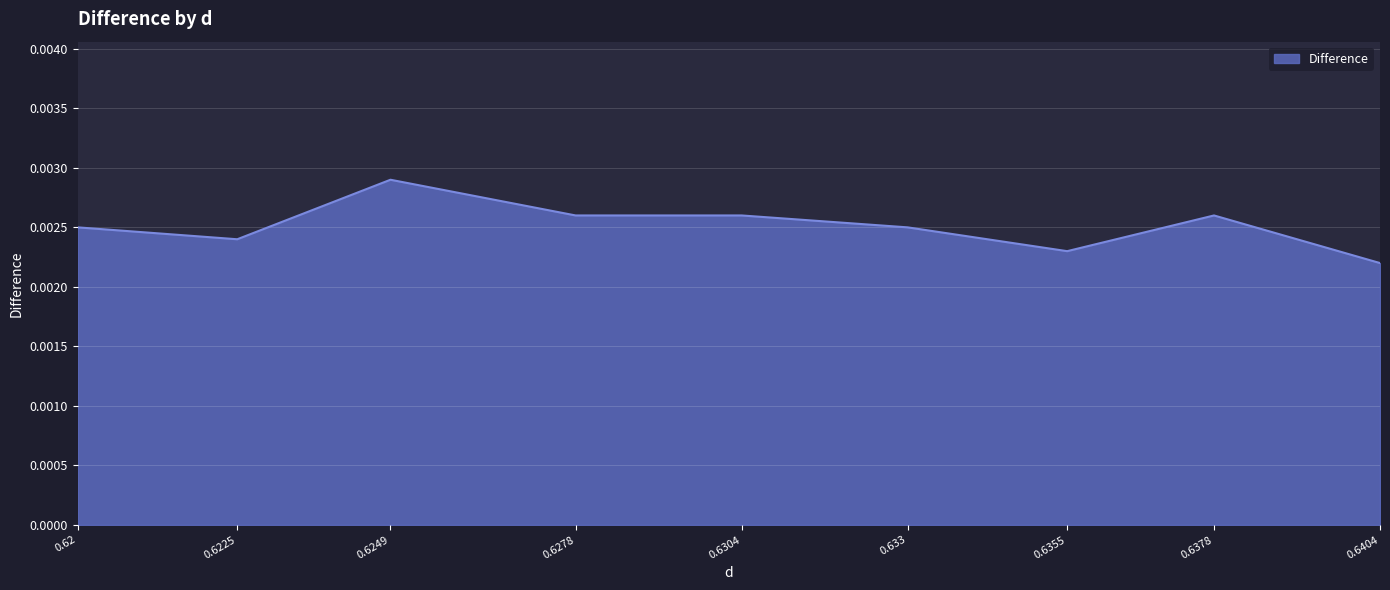

Does the chart display data point markers on the line(s)?

No